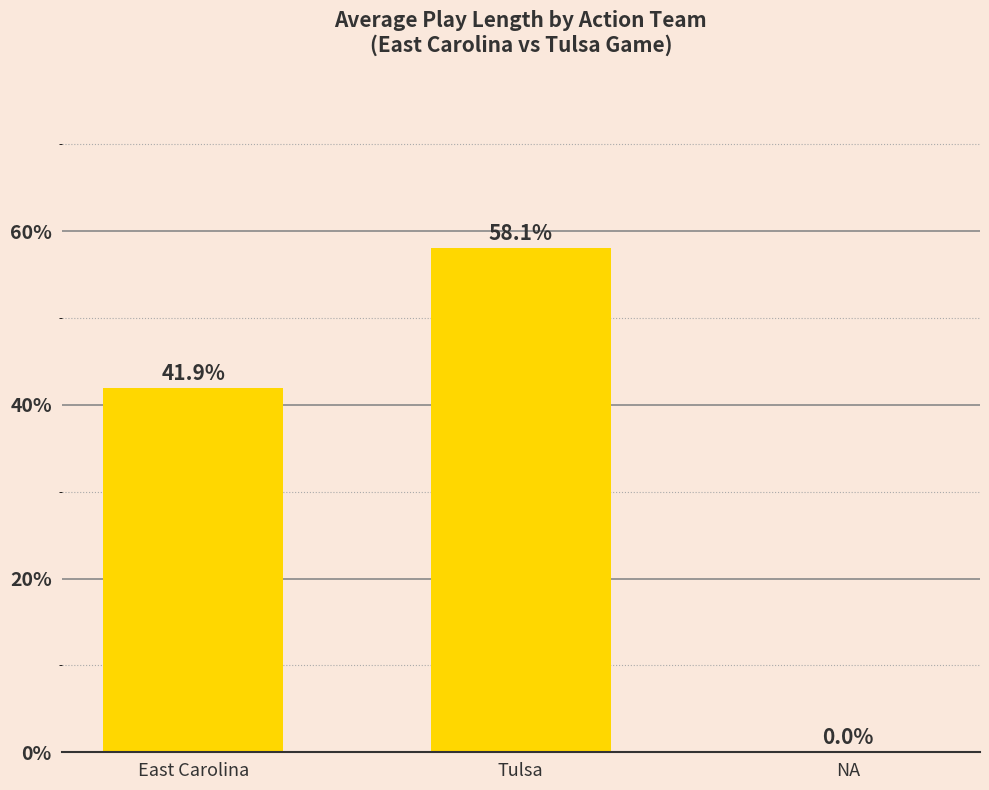

Is it true that the value at NA is 0.0?

True